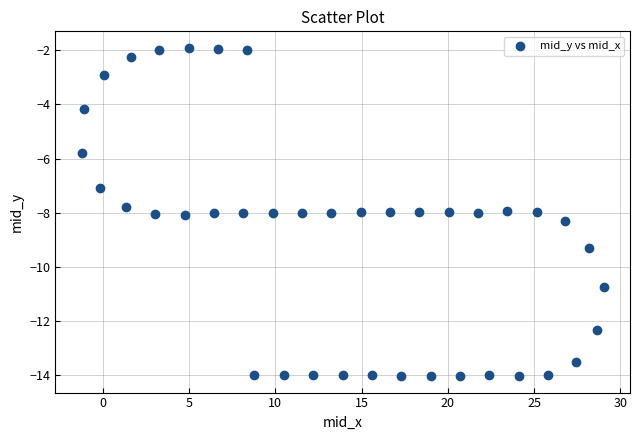

What is the range of X values (max minus min)?

30.3